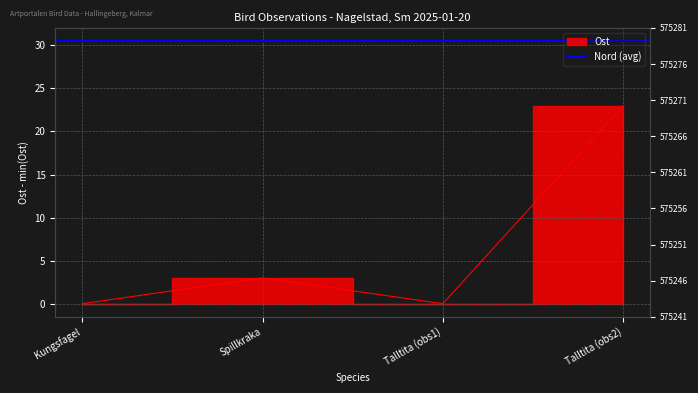

Is it true that the value at Kungsfagel is -8?

False